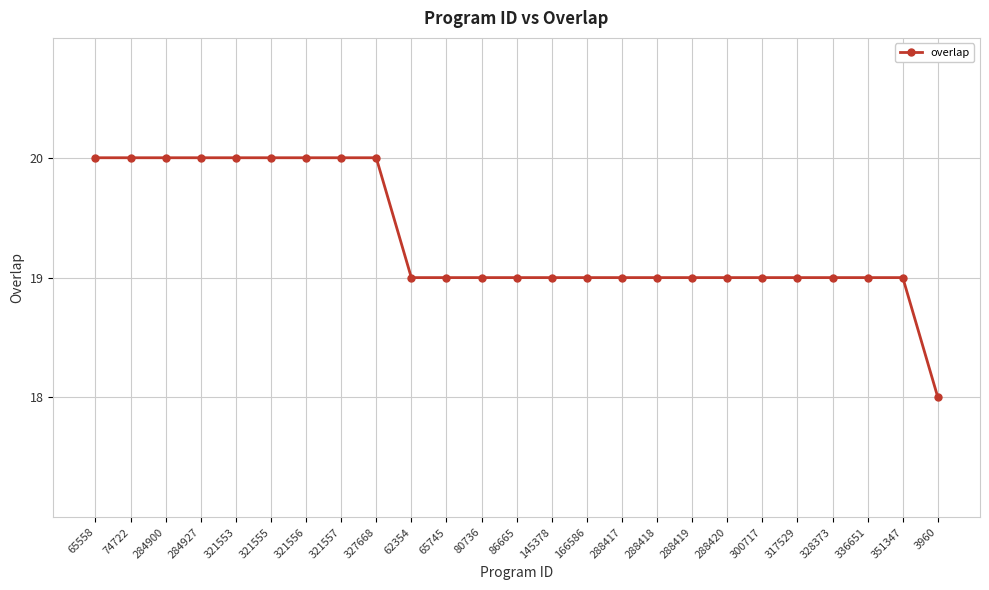

What is the difference between the values at 86665 and 321553?

1